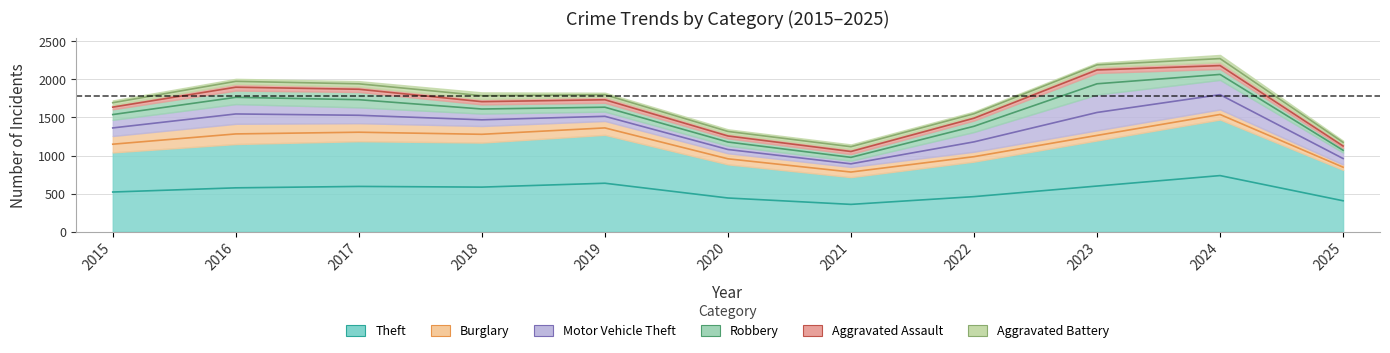

The value of Theft at 2021 is 716. True or false?

True